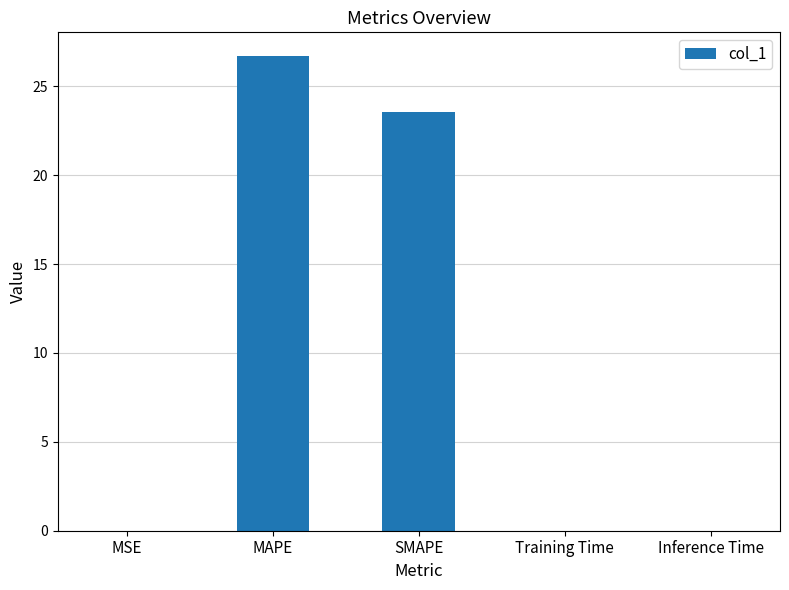

At which category does the chart reach its peak across all series?

MAPE